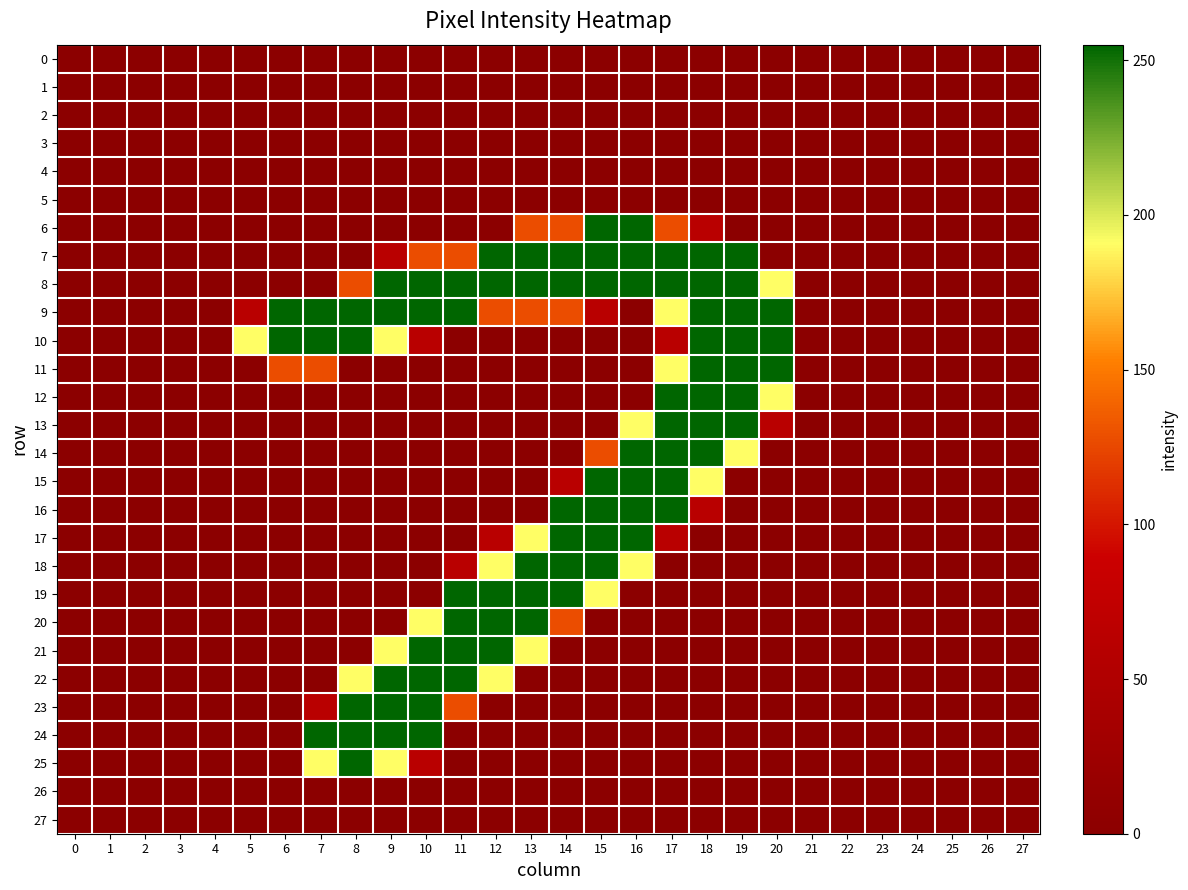

Between 3 and 14, which series saw the biggest shift?

7